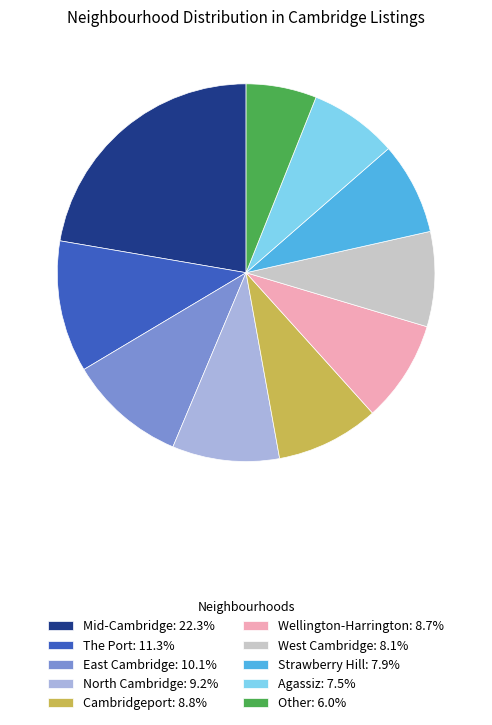

What is the smallest slice in the pie chart?

Other